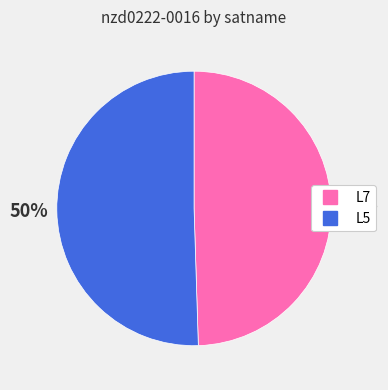

Combined, do L7 and L5 account for over 50%?

Yes